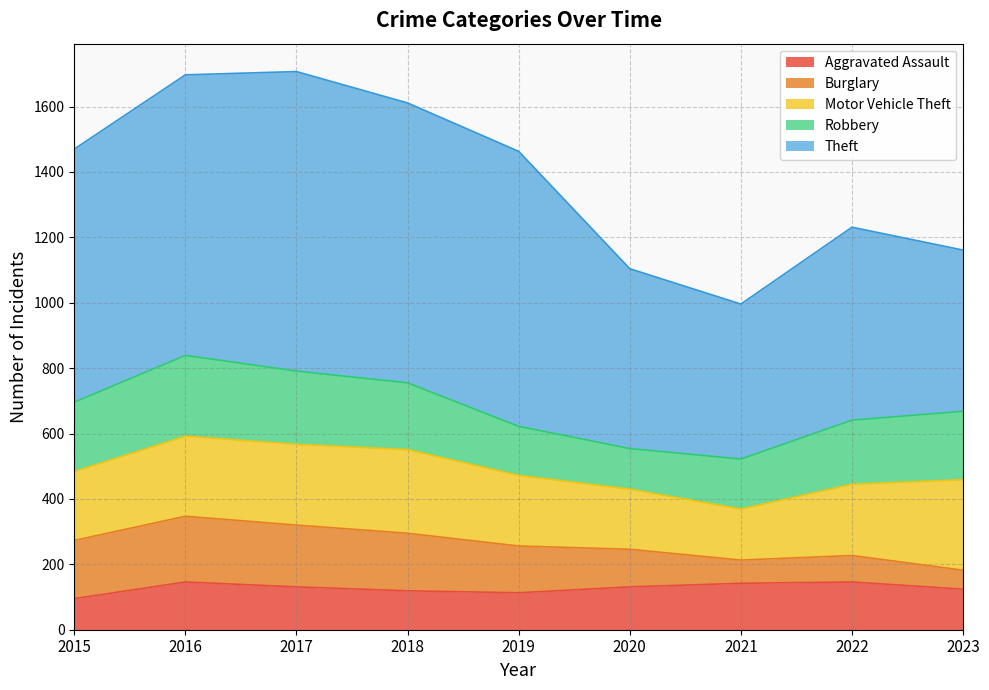

Rank the series at 2016 from highest to lowest value.

Theft, Robbery, Motor Vehicle Theft, Burglary, Aggravated Assault